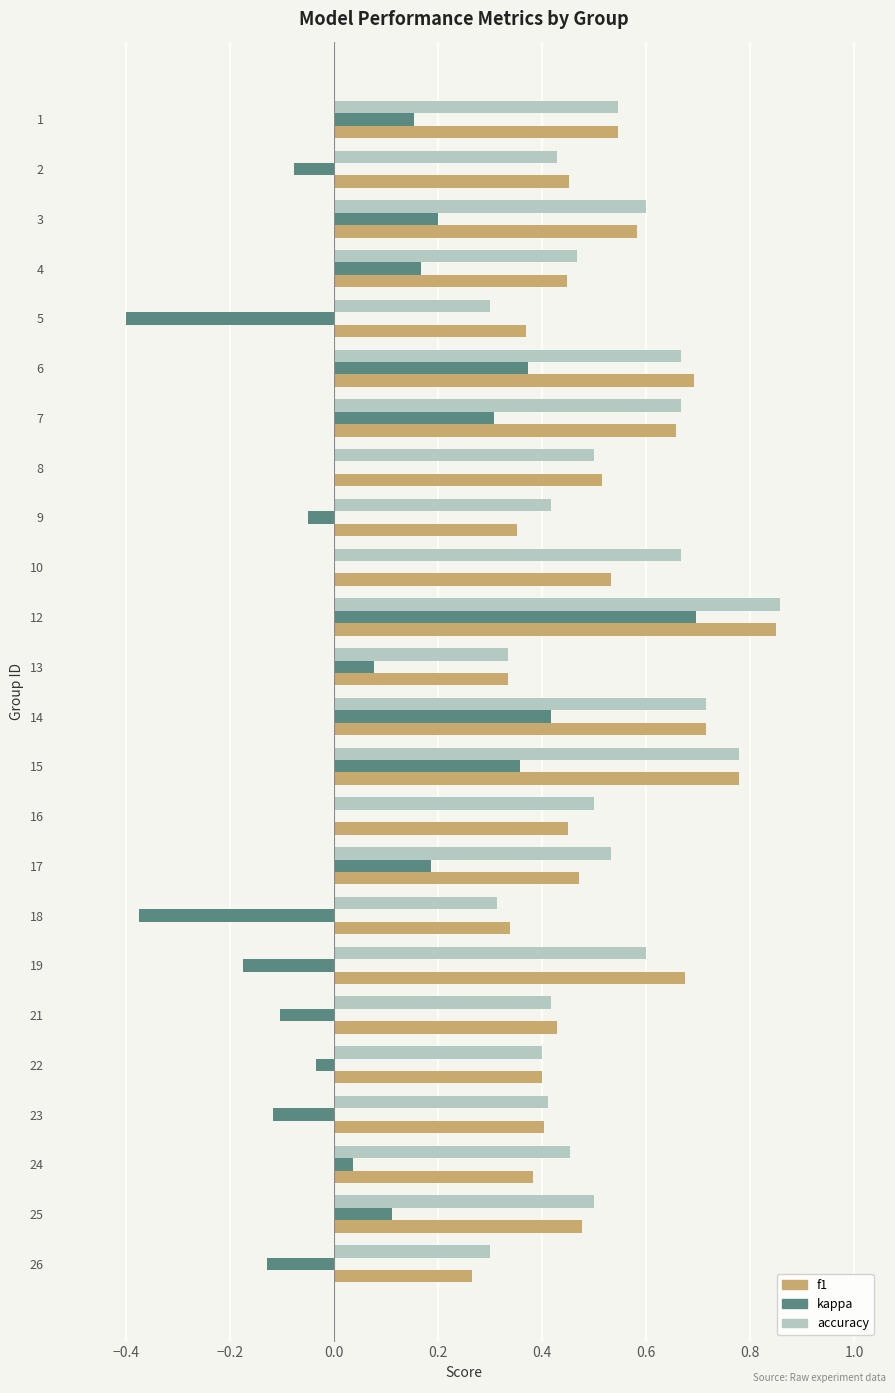

True or false: f1 has a value of 0.5 at 10.

True